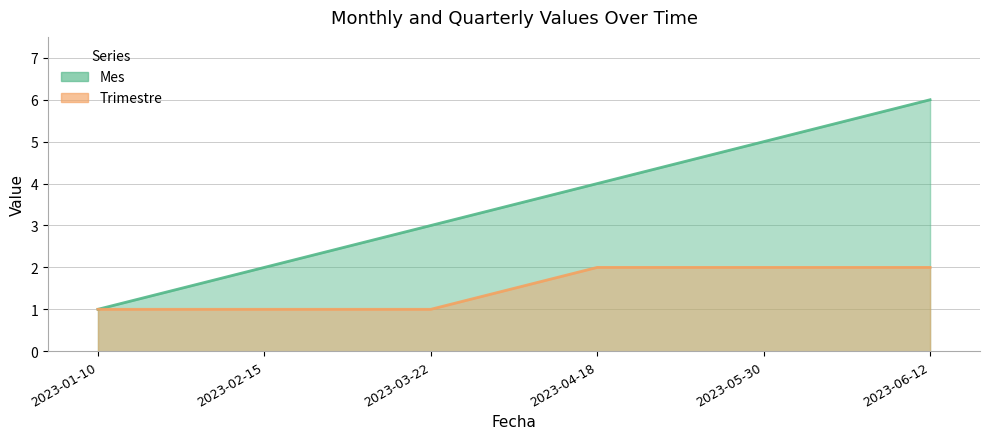

Is it true that Trimestre equals 1 at 2023-03-22?

False